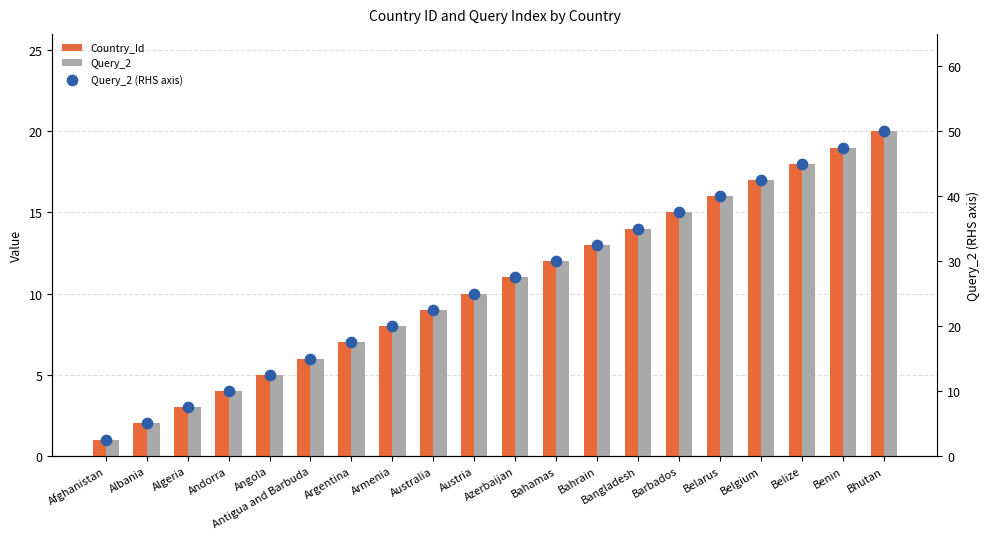

Which series contains the highest Y value?

Query_2 (RHS axis)